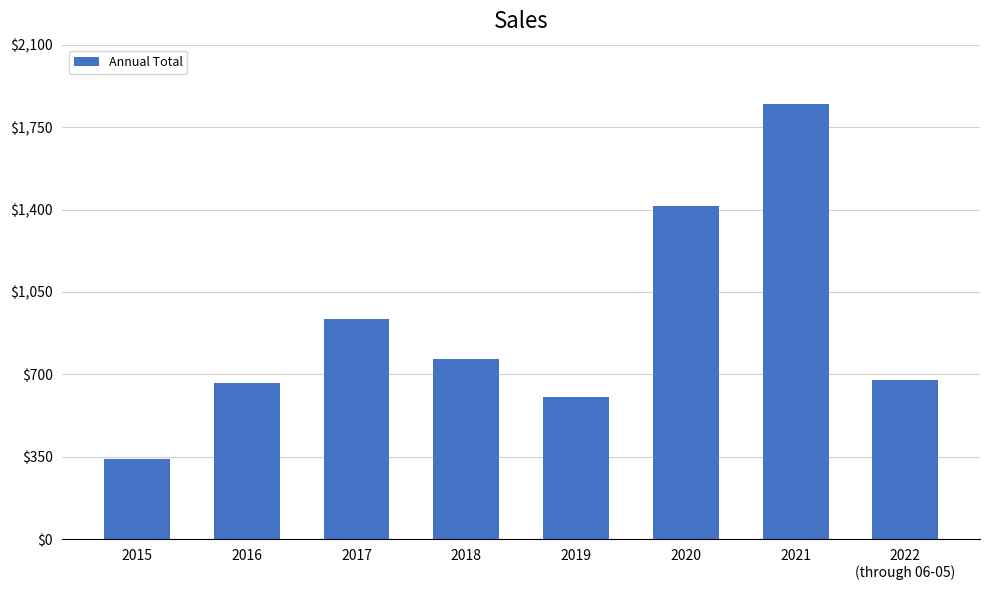

Reading left to right, list all the values displayed in this chart.

2015=340	2016=663	2017=937	2018=764	2019=603	2020=1413	2021=1849	2022
(through 06-05)=678